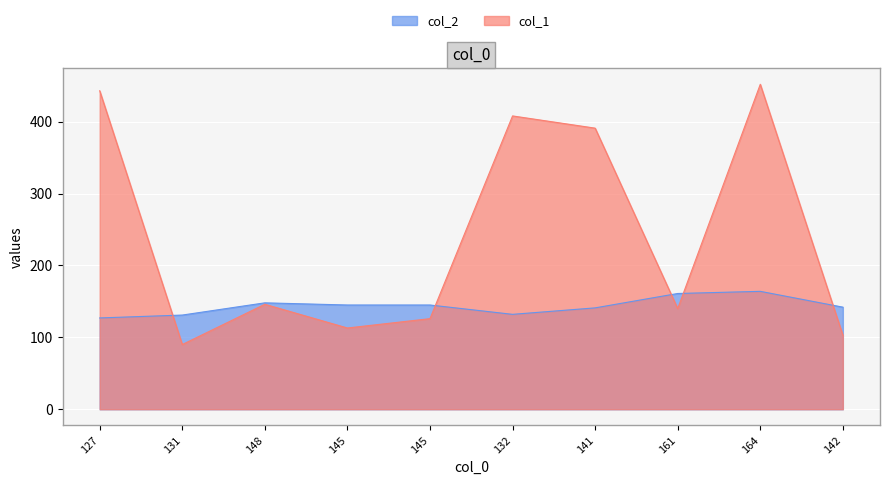

Is the value of col_2 at 141 greater than the value of col_1 at 164?

No